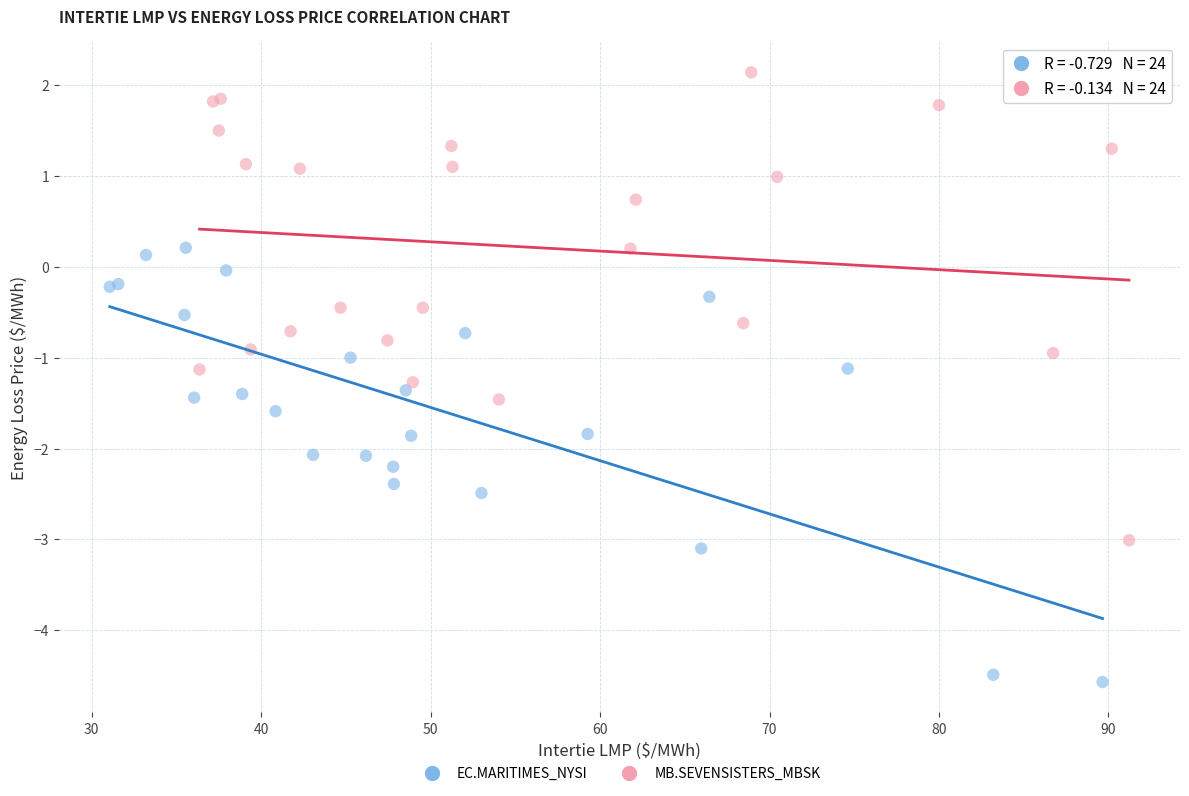

Which series has the widest spread of Y values?

MB.SEVENSISTERS_MBSK